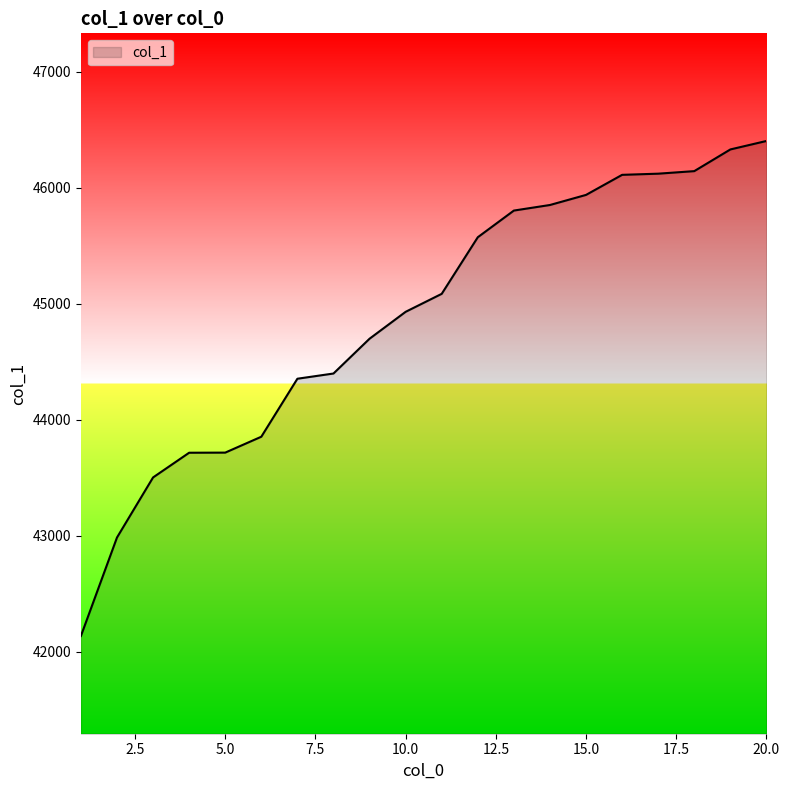

What is the difference between the maximum and minimum values?

4268